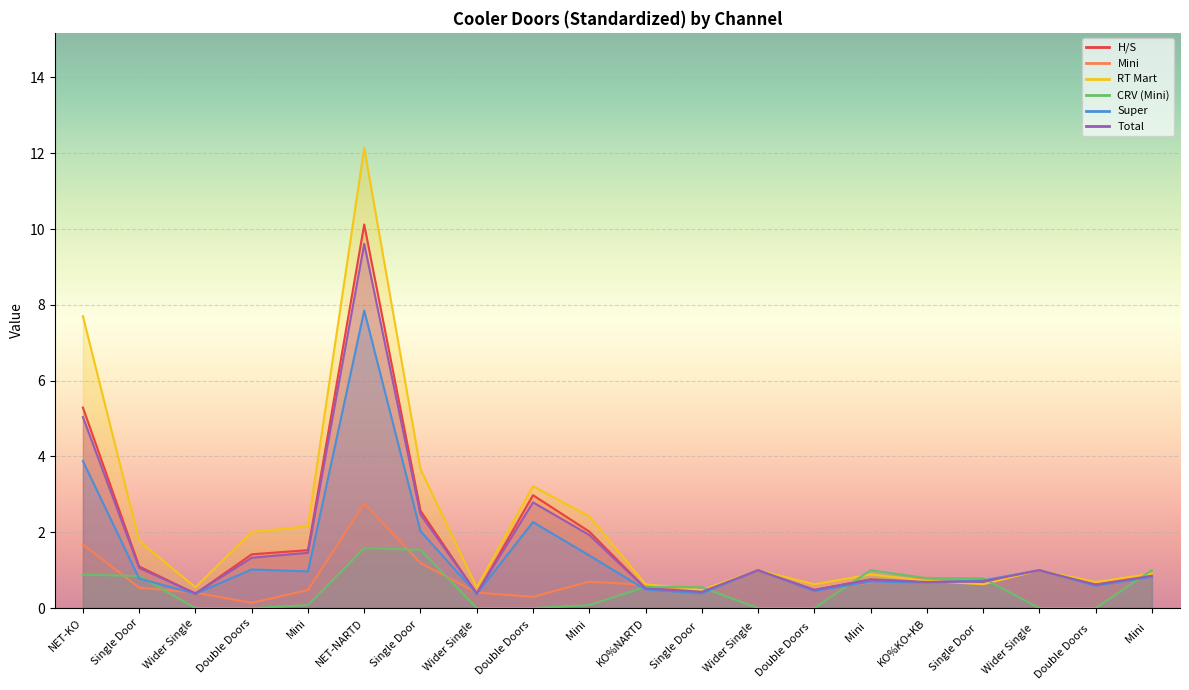

Between Mini   and KO%KO+KB, which series saw the biggest shift?

CRV (Mini)